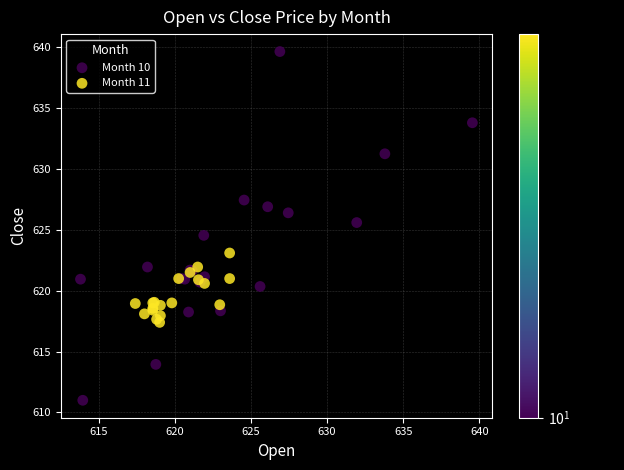

What are all the series names shown in the legend?

Month 10, Month 11